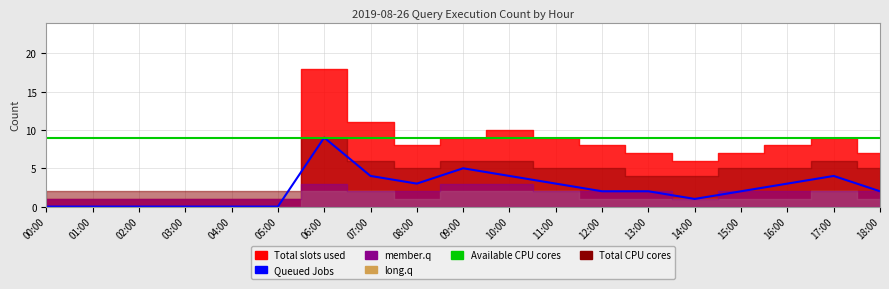

The Available CPU cores series shows 9 at 14:00. True or false?

True